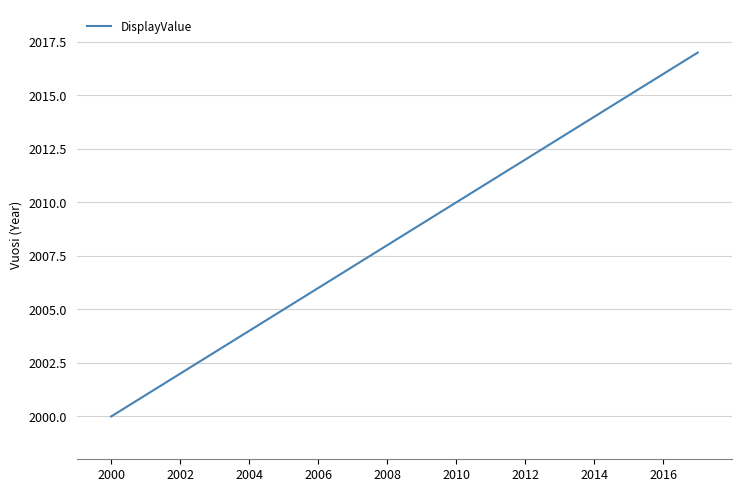

What is the difference between the maximum and minimum values?

17